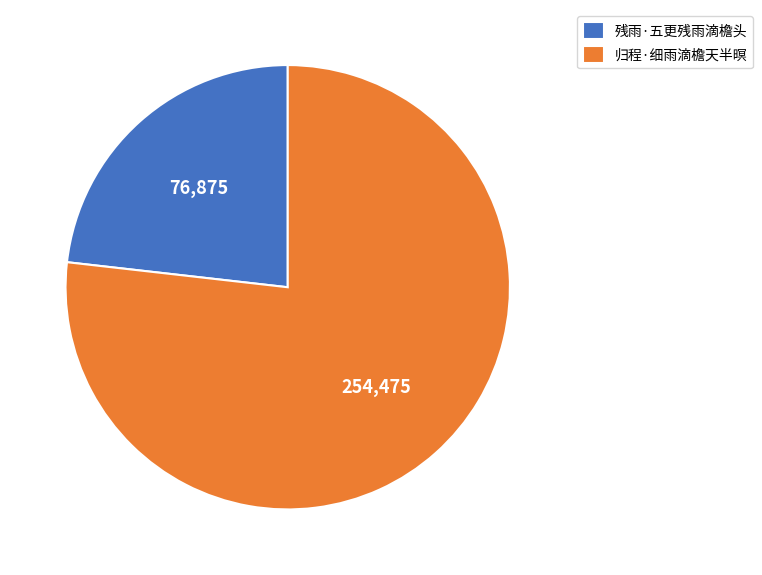

Is it true that 归程·细雨滴檐天半暝 is 77% of the pie?

True